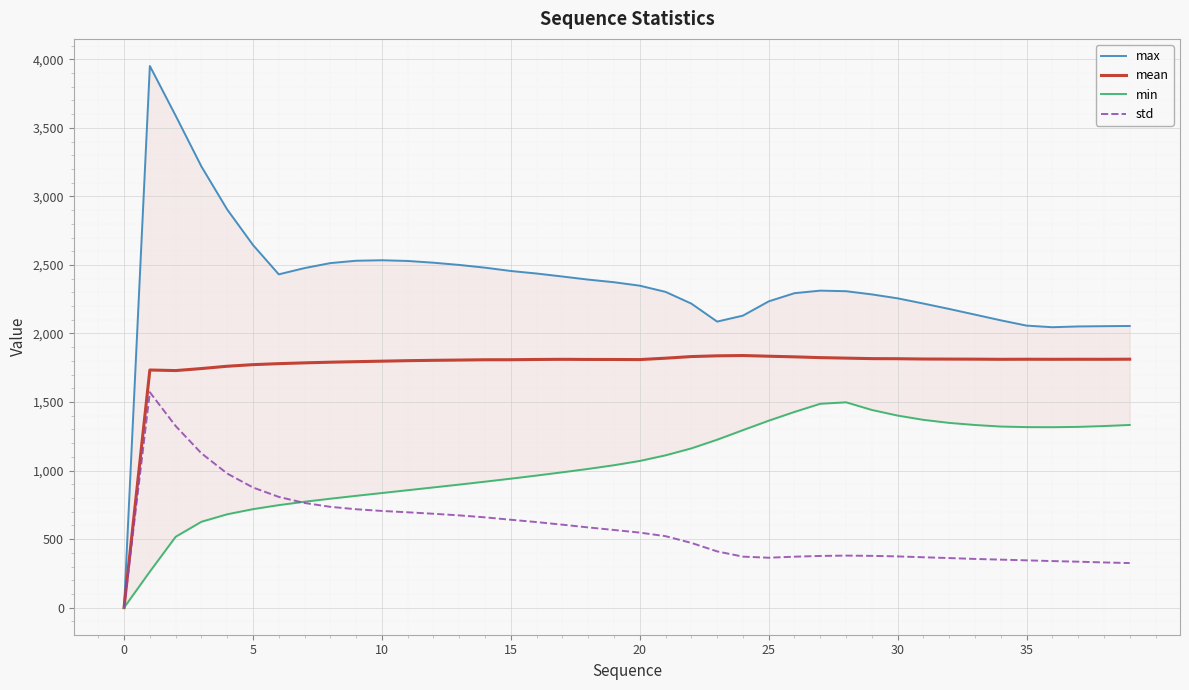

What is the total value across all series at 19?

5790.0